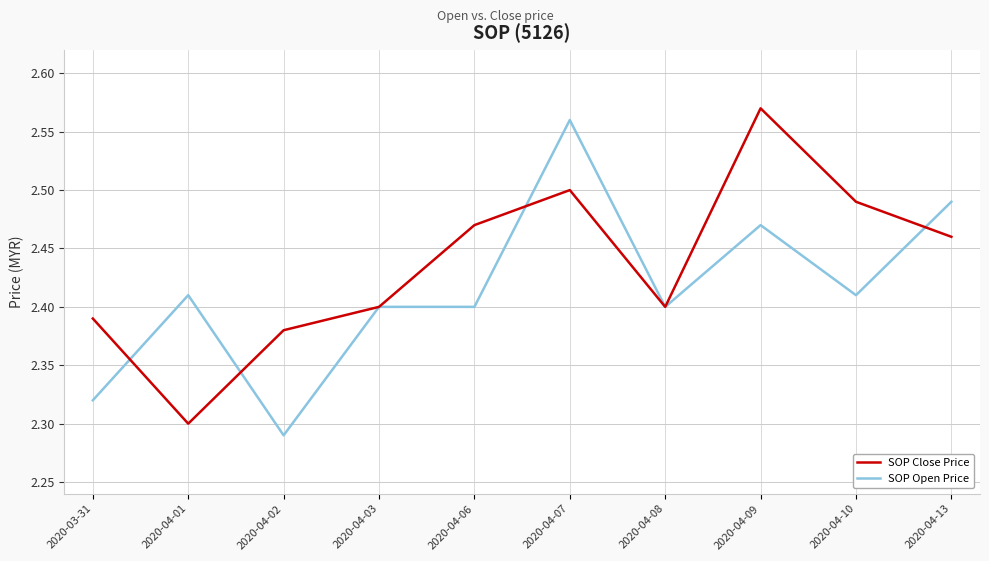

What are all the series names shown in the legend?

SOP Close Price, SOP Open Price